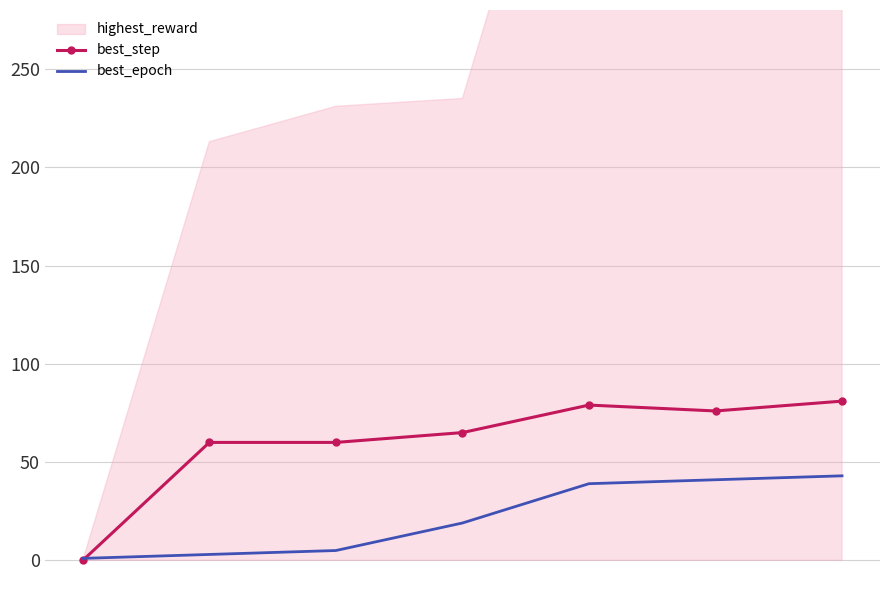

What is the difference between the maximum and minimum values in the best_step series?

81